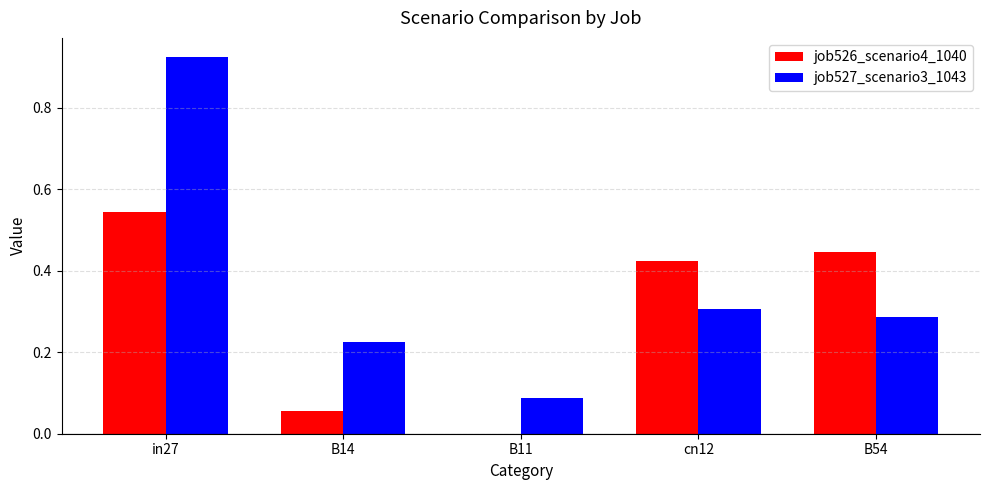

Is the value of job526_scenario4_1040 at cn12 greater than the value of job527_scenario3_1043 at B54?

Yes